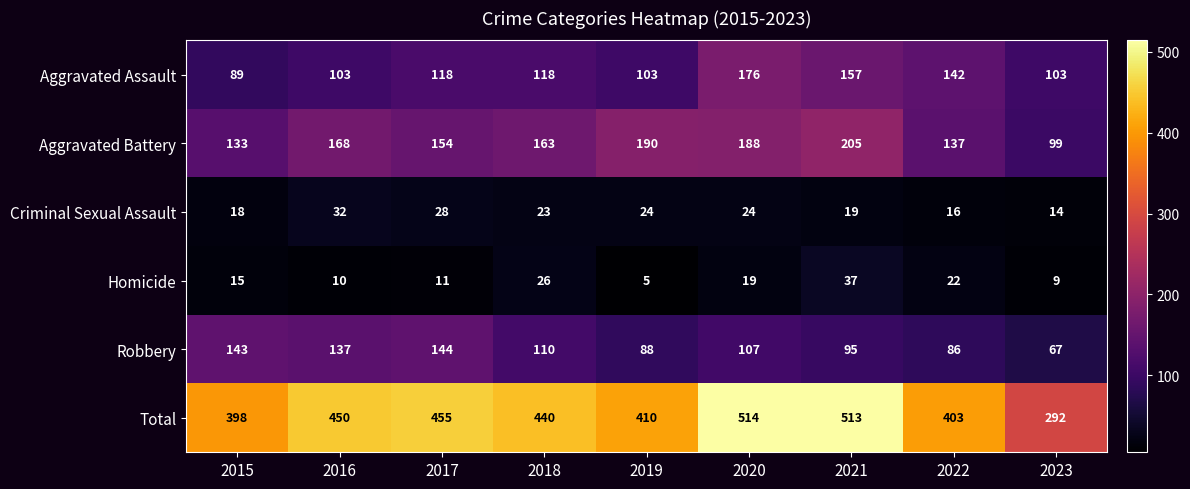

How many data points does each series have?

9